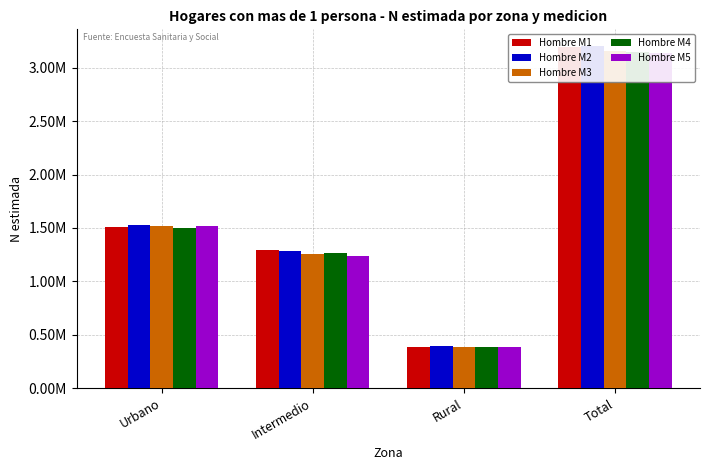

Is it true that Hombre M2 equals 1524223 at Urbano?

True